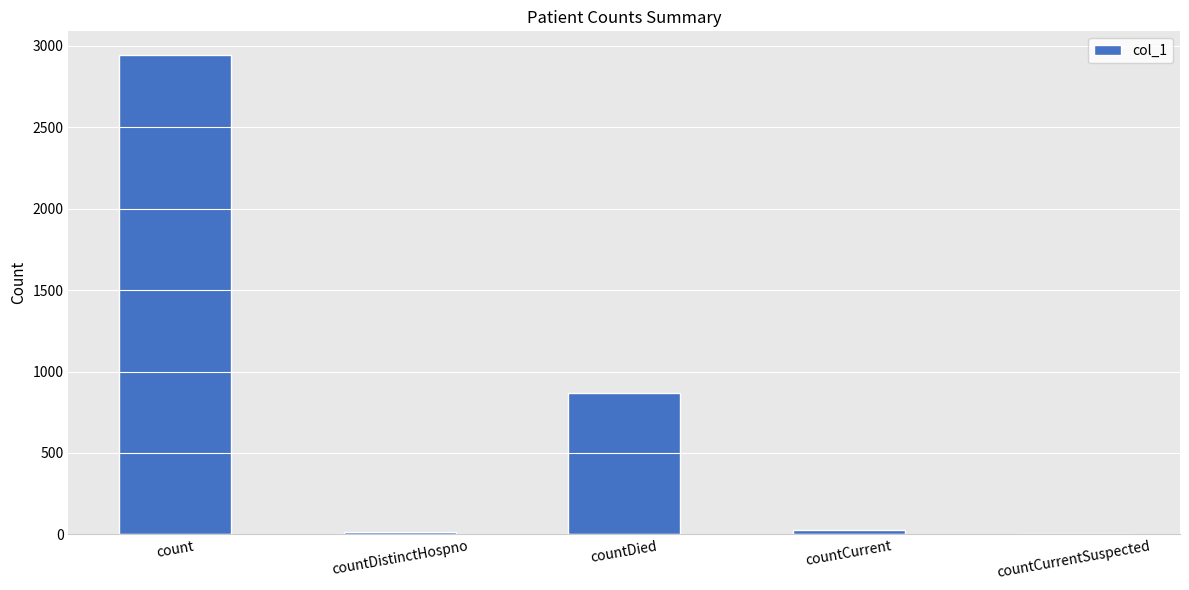

What is the sum of all values?

3856